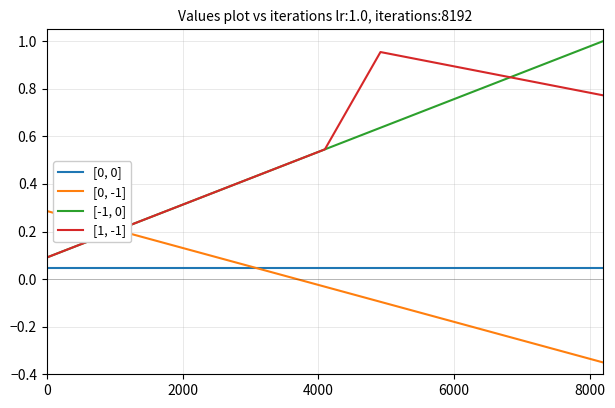

True or false: [0, 0] and [1, -1] intersect in this chart.

False